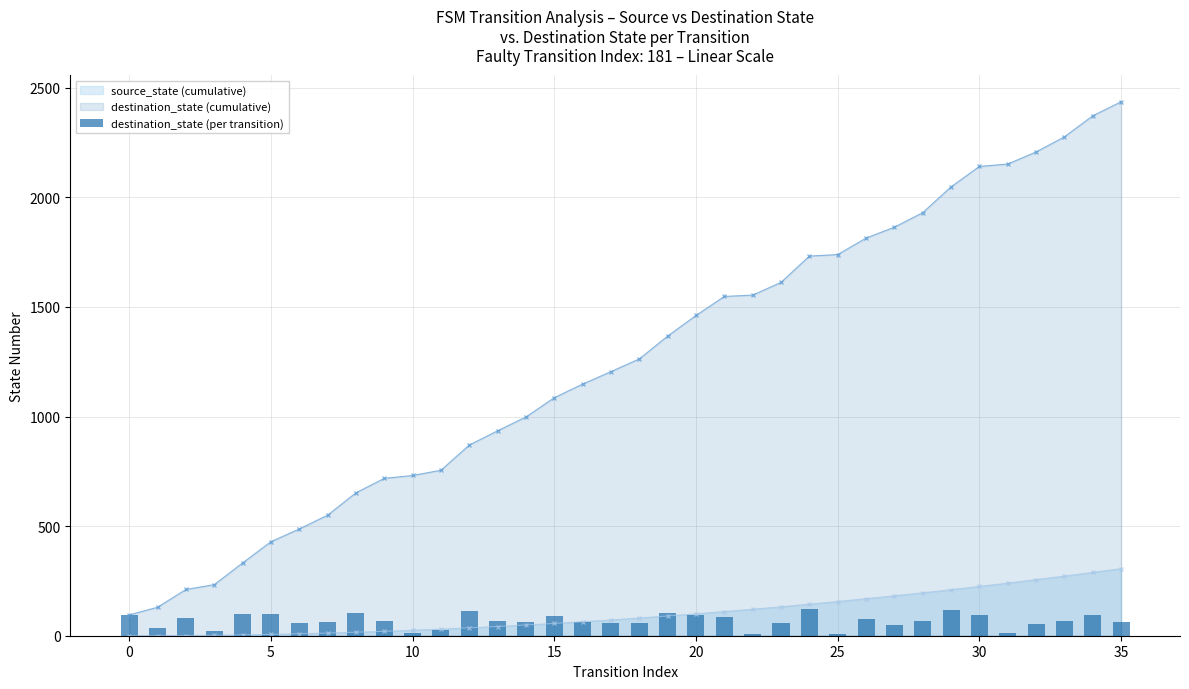

Is it true that the value at 25 is 12?

False